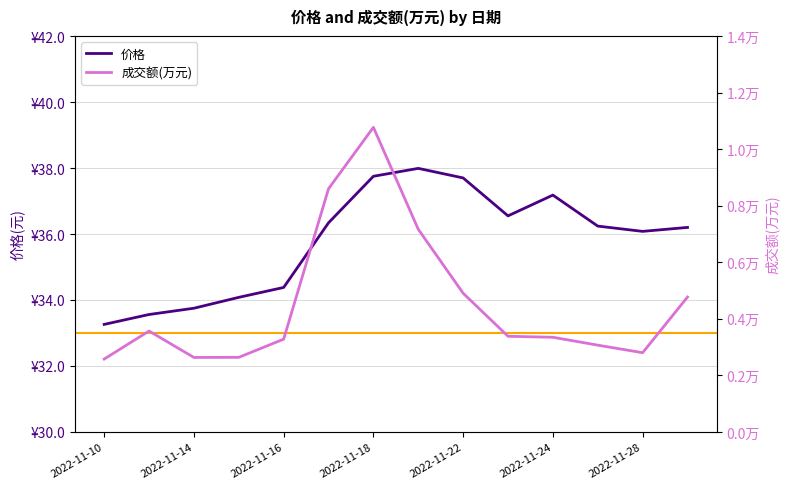

At which label does 价格 reach its peak?

2022-11-21